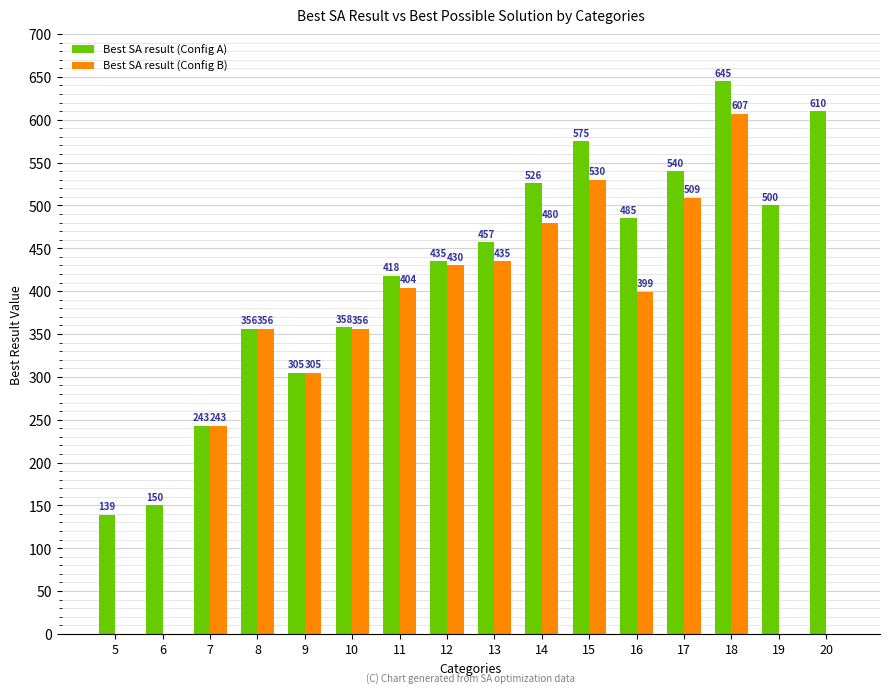

Which category has the highest value in the Best SA result (Config A) series?

18